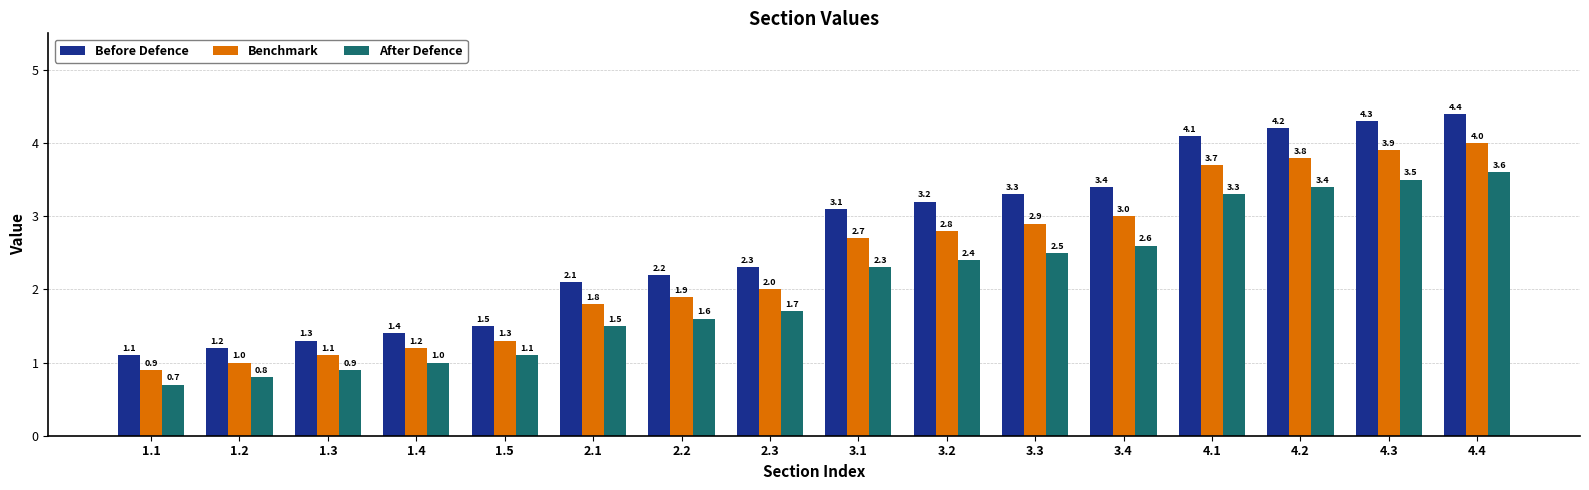

Is it true that Before Defence equals 4.1 at 4.1?

True